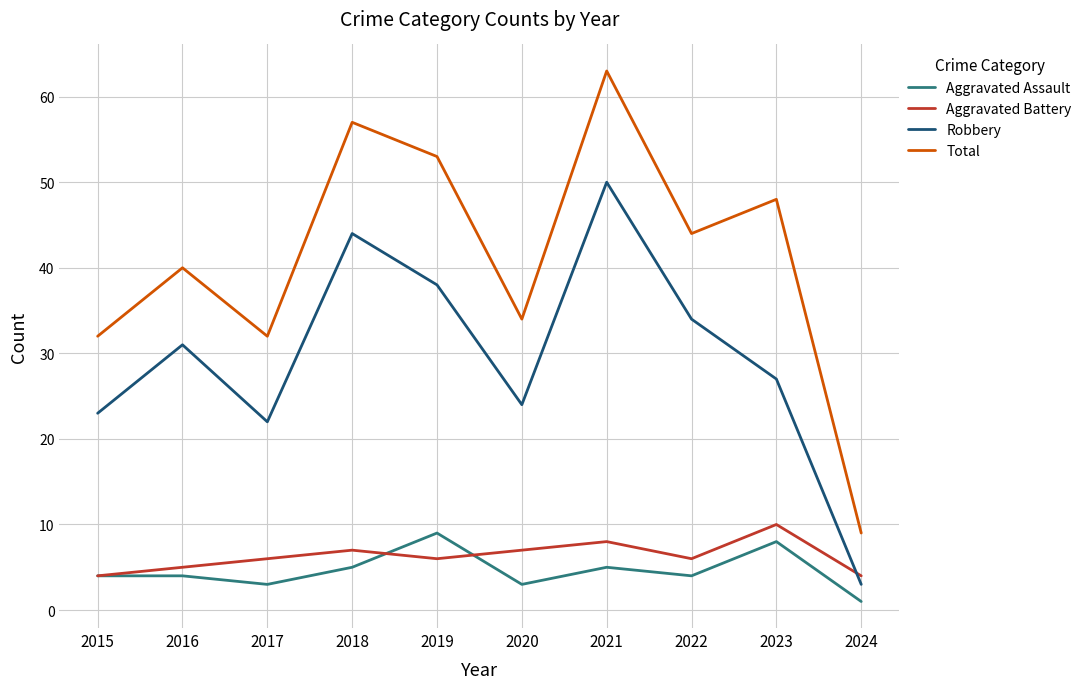

Reading left to right, what are all the values shown in this chart?

Aggravated Assault: 2015=4	2016=4	2017=3	2018=5	2019=9	2020=3	2021=5	2022=4	2023=8	2024=1
Aggravated Battery: 2015=4	2016=5	2017=6	2018=7	2019=6	2020=7	2021=8	2022=6	2023=10	2024=4
Robbery: 2015=23	2016=31	2017=22	2018=44	2019=38	2020=24	2021=50	2022=34	2023=27	2024=3
Total: 2015=32	2016=40	2017=32	2018=57	2019=53	2020=34	2021=63	2022=44	2023=48	2024=9